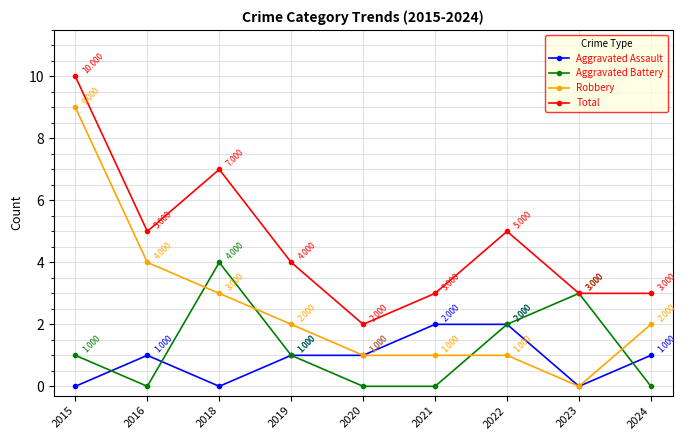

What is the average value of the Aggravated Battery series?

1